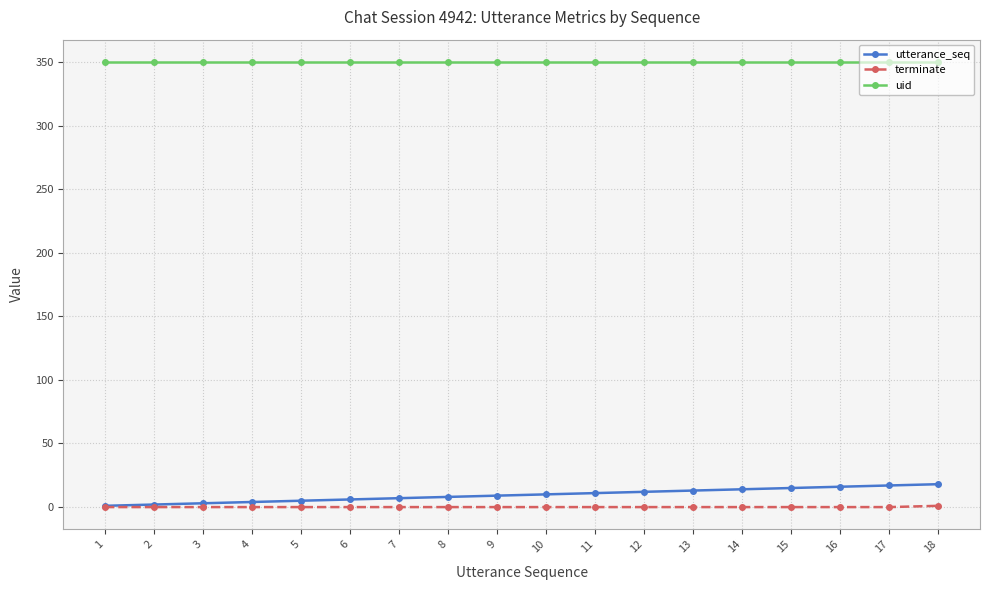

Count the number of categories in the chart.

18